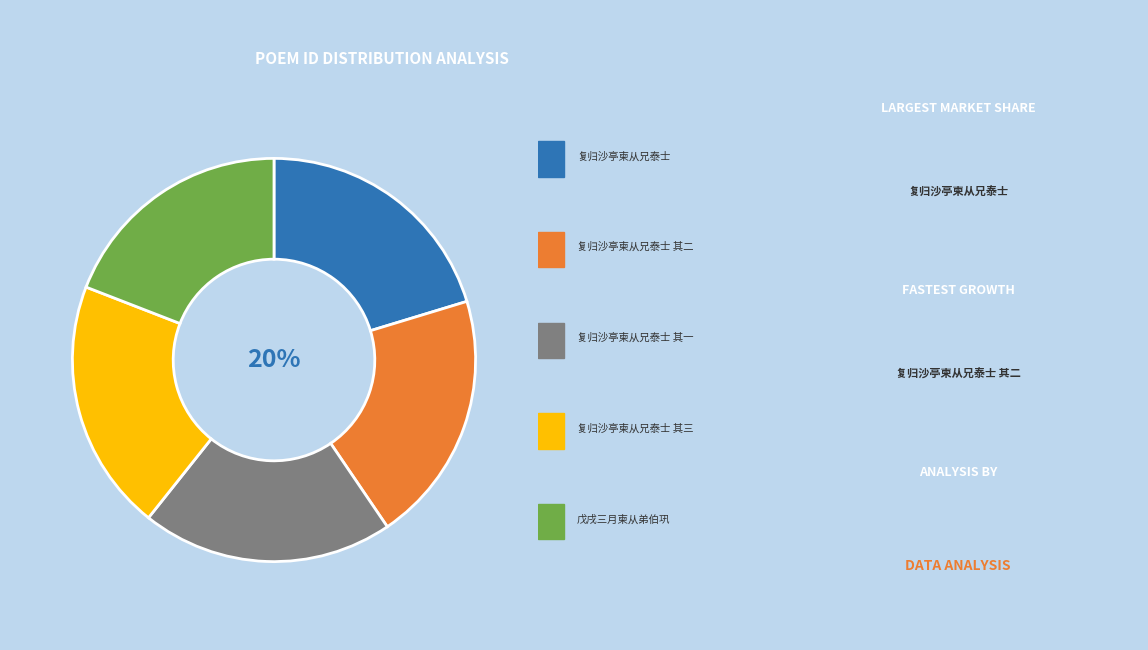

Is there any slice that represents more than half of the pie?

No